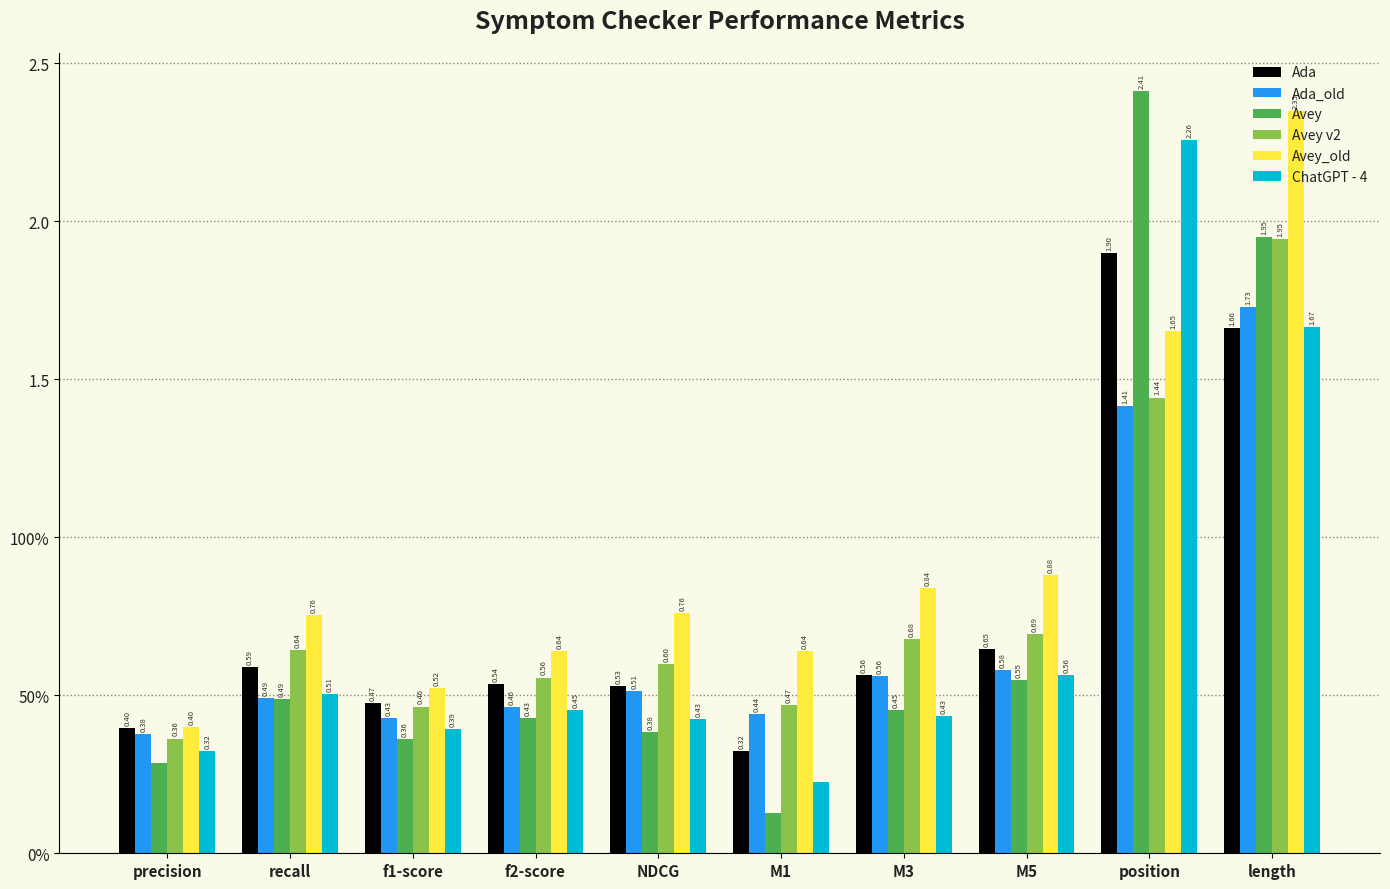

Are the bars horizontal?

No